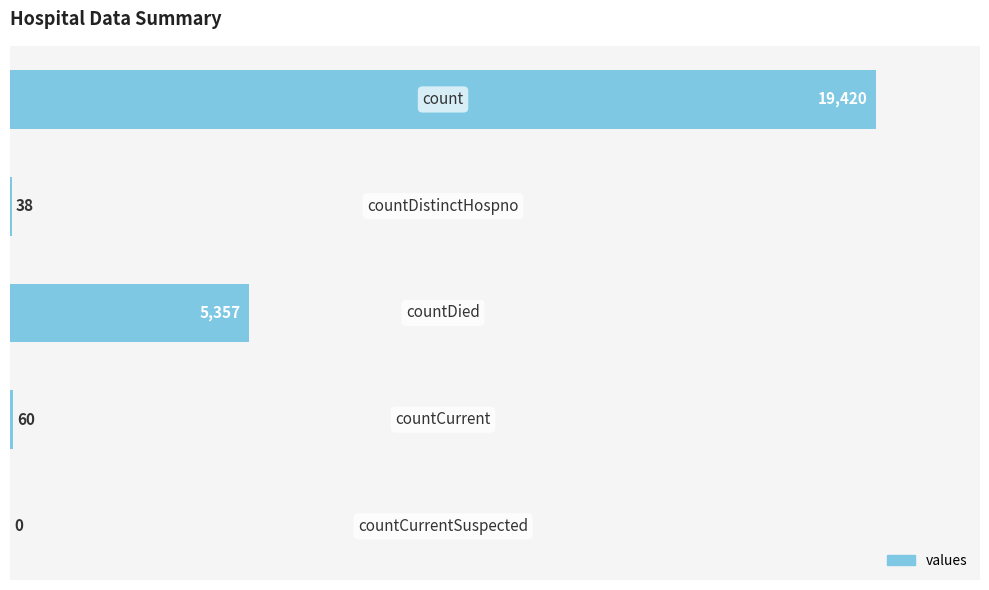

What is the average value?

4975